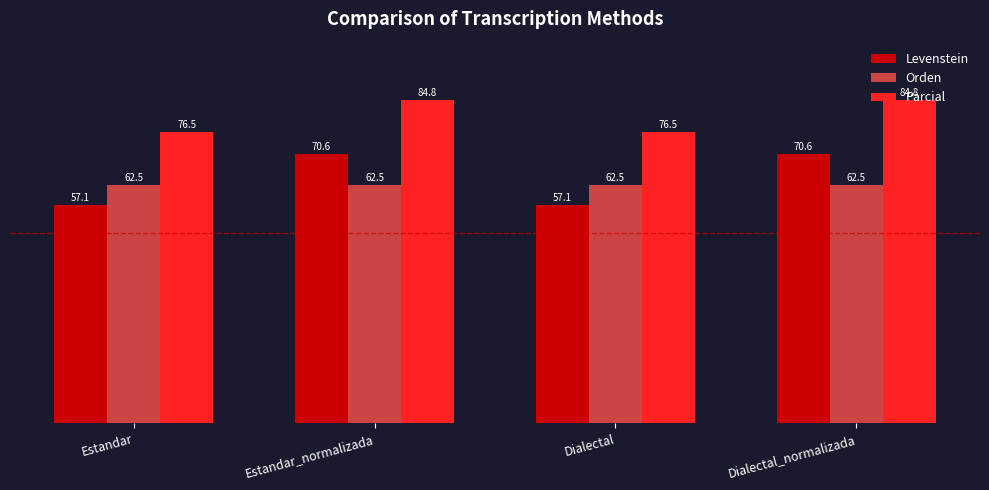

Is the value of Levenstein at Dialectal_normalizada greater than the value of Orden at Dialectal?

Yes